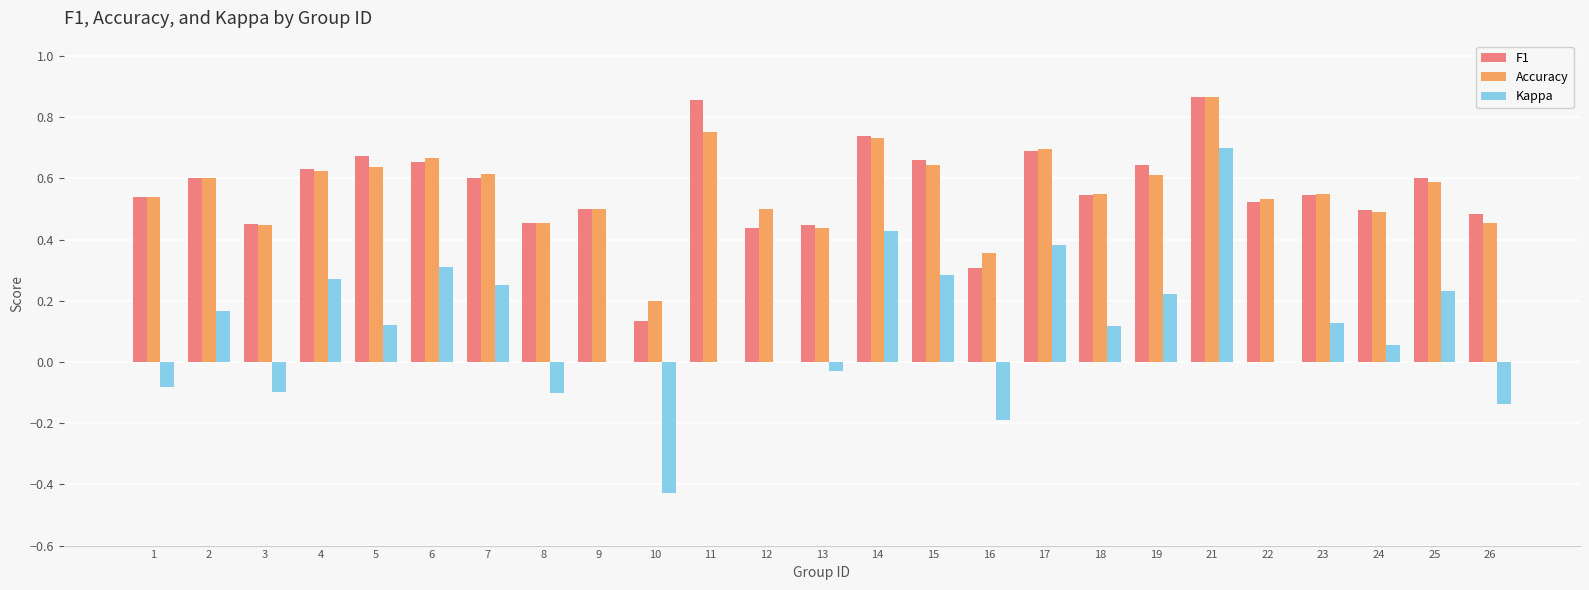

What is the total value across all series at 22?

1.1